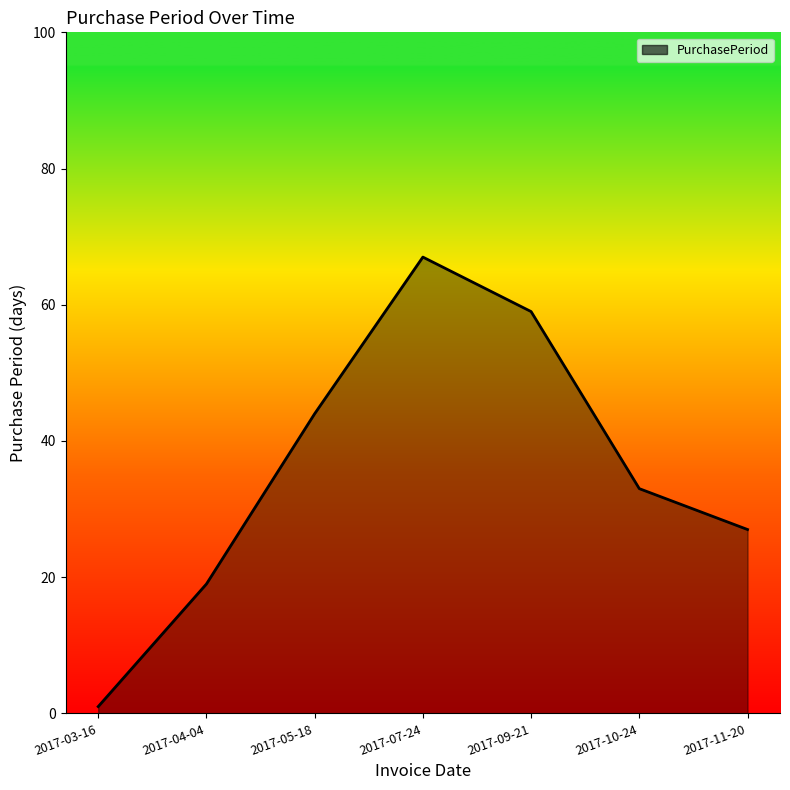

The value at 2017-09-21 is 59. True or false?

True